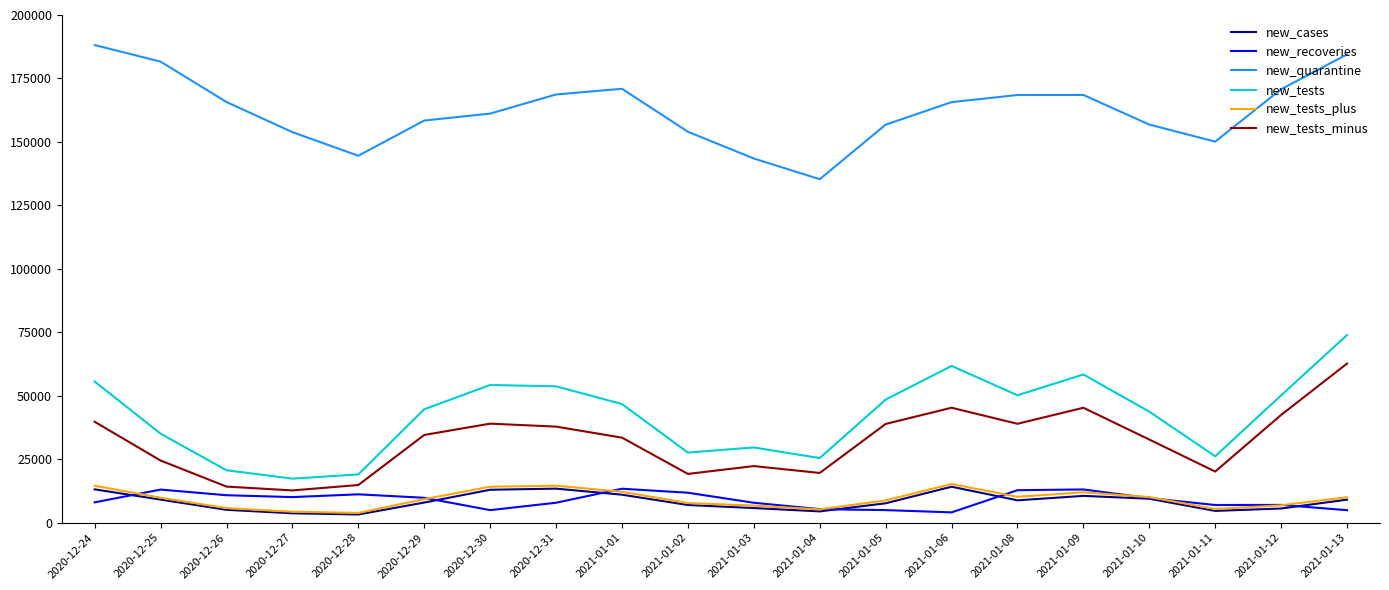

How many lines are shown in the chart?

6